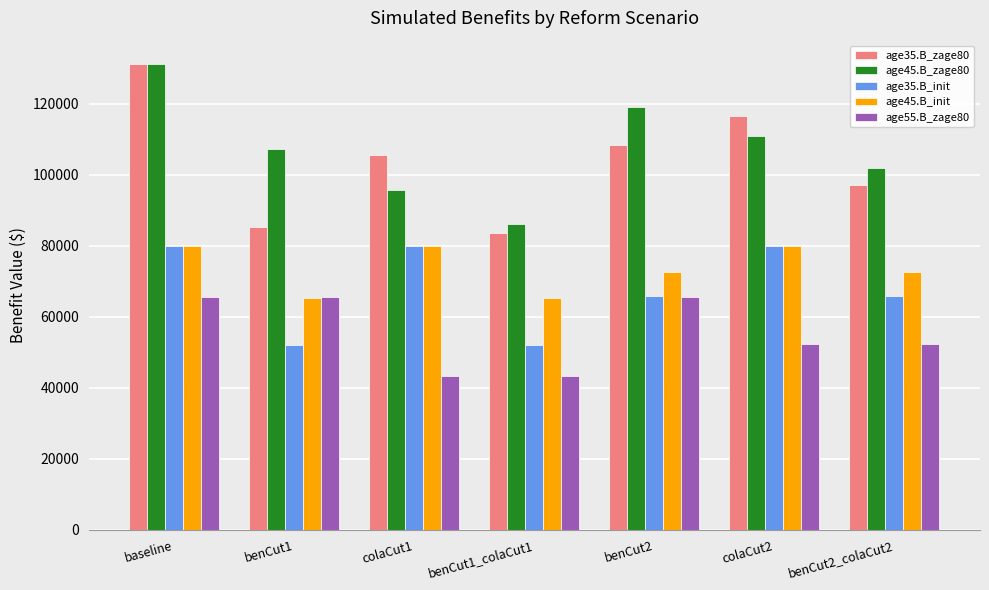

What is the difference between the second highest and second lowest values in the age55.B_zage80 series?

22327.0